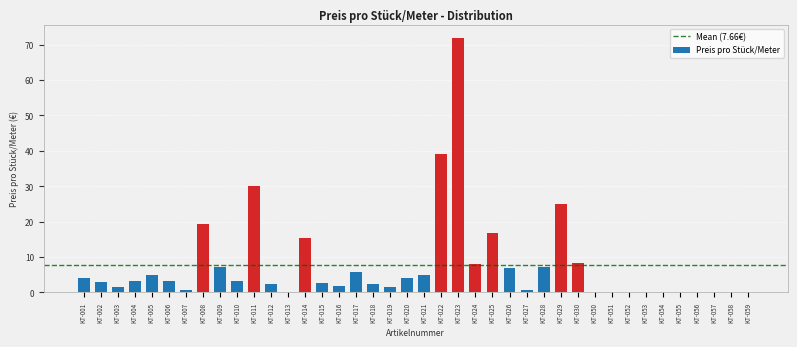

Between KT-017 and KT-014, which is larger?

KT-014